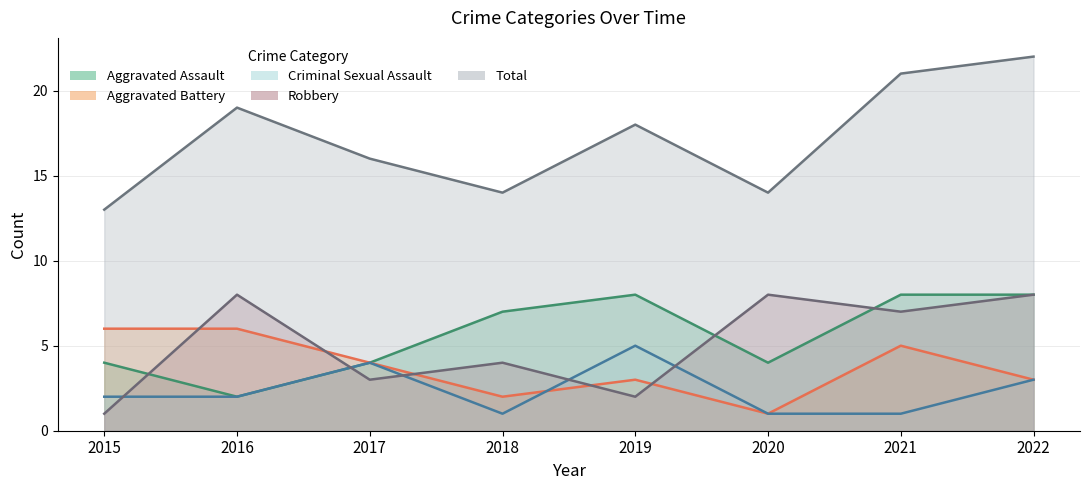

What is the greatest value displayed?

22